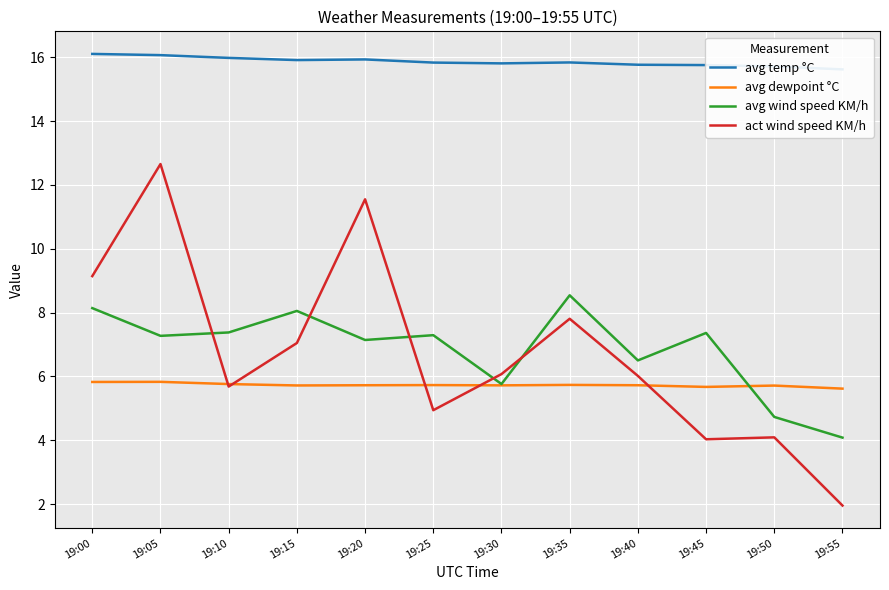

What is the maximum value for act wind speed KM/h?

12.7